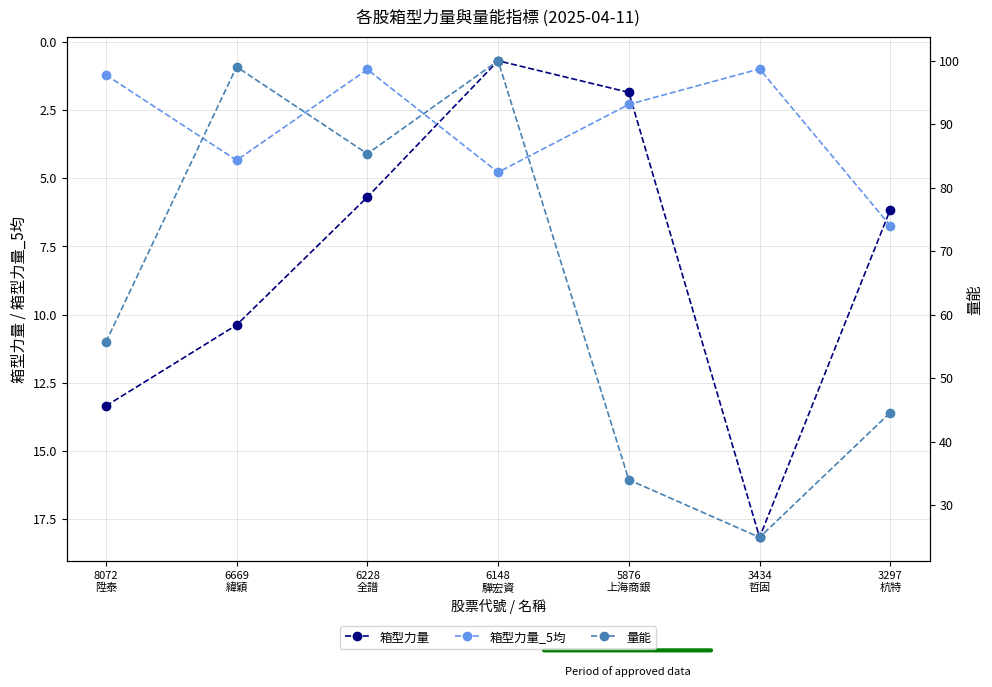

Is this an area chart (filled region under the line)?

No